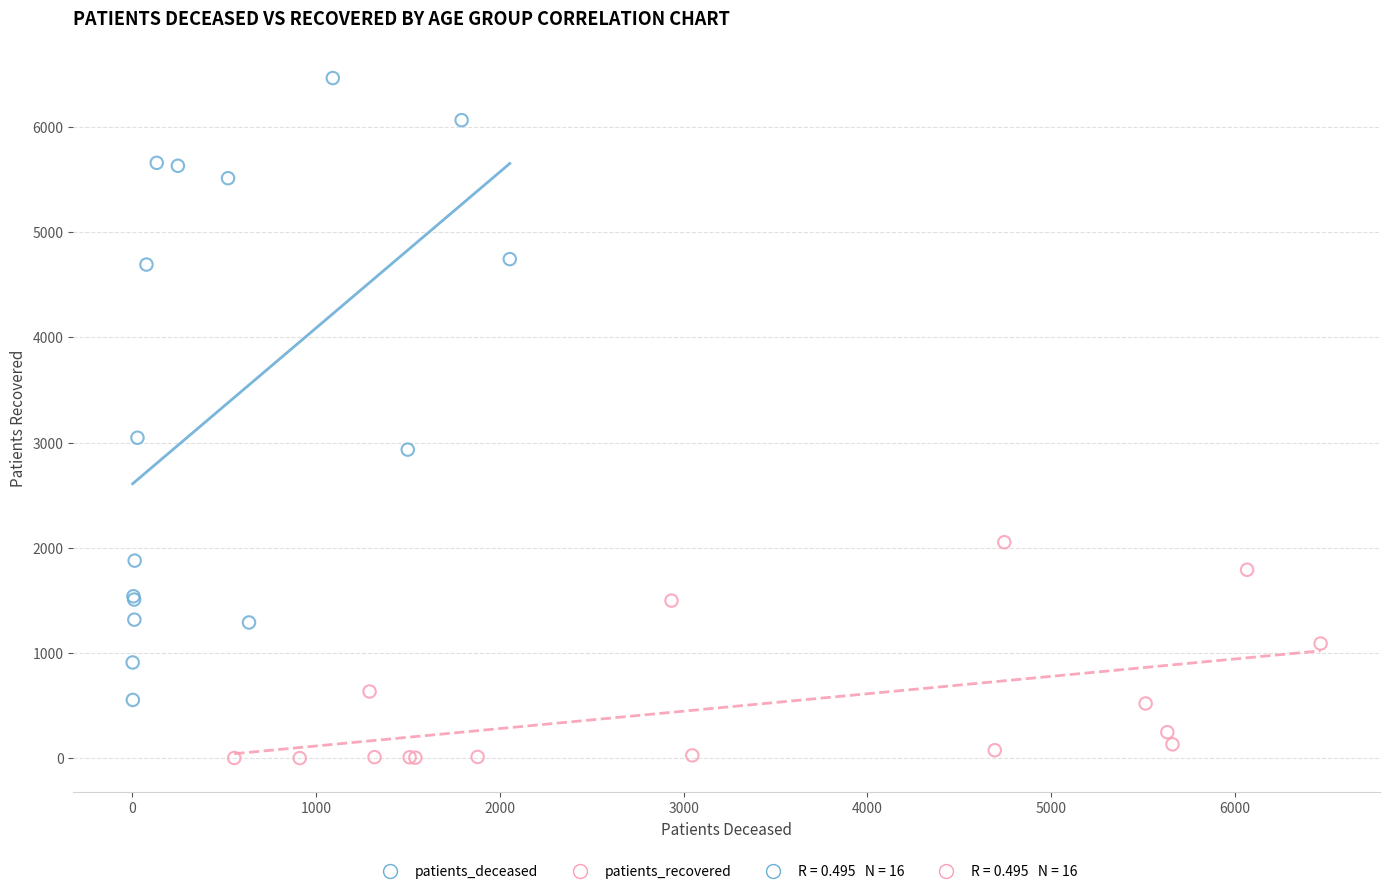

Which series contains the highest Y value?

patients_deceased